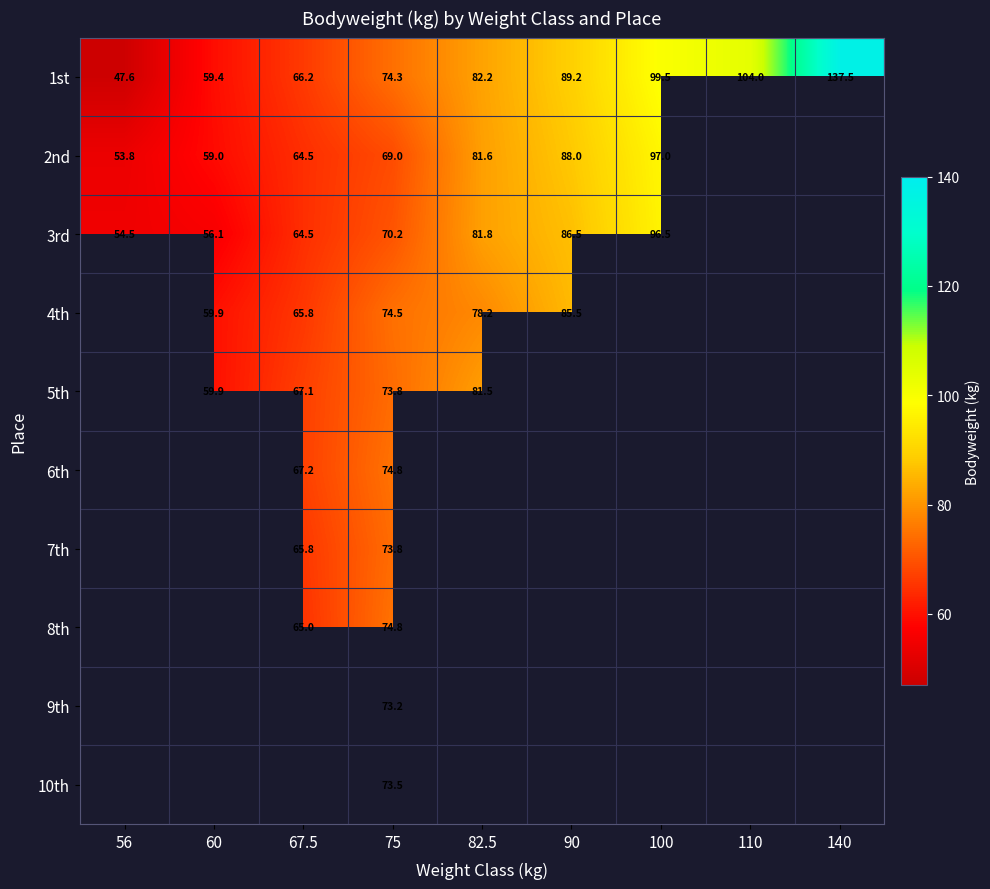

True or false: 3rd has a value of 81.8 at 82.5.

True